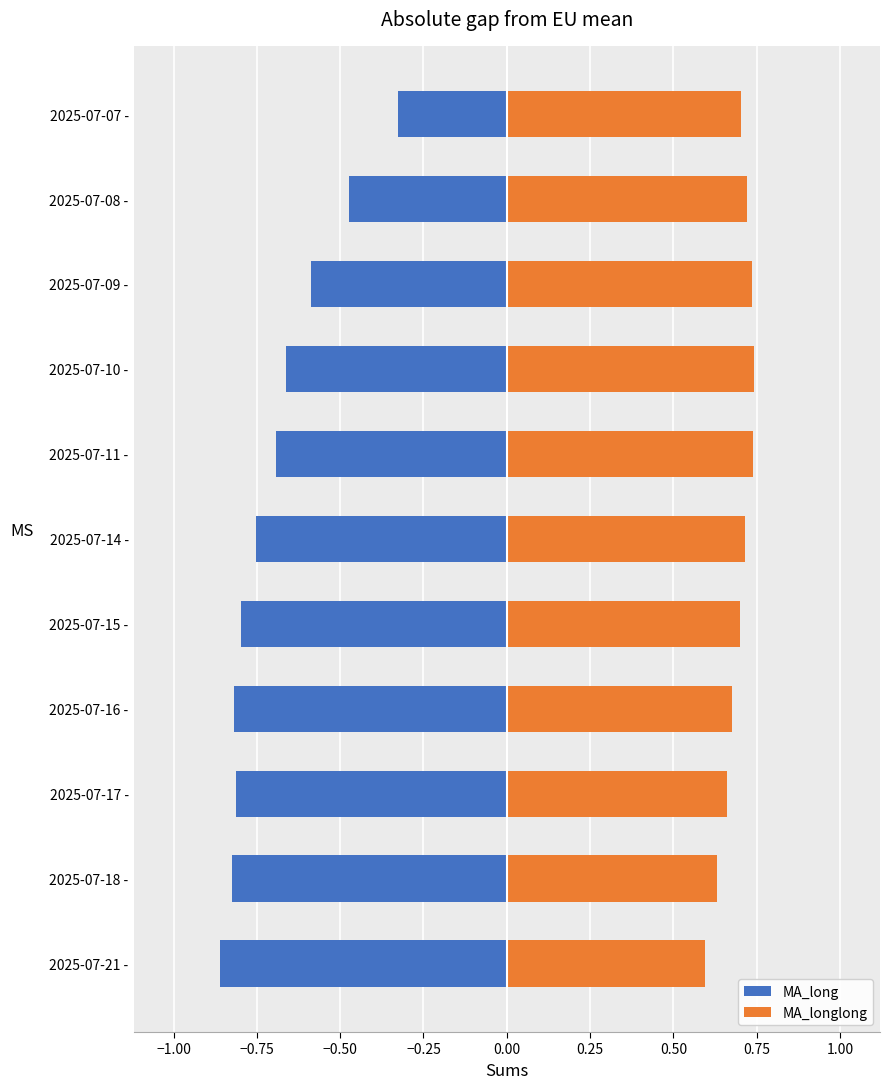

What is the minimum value shown in the chart?

-0.9